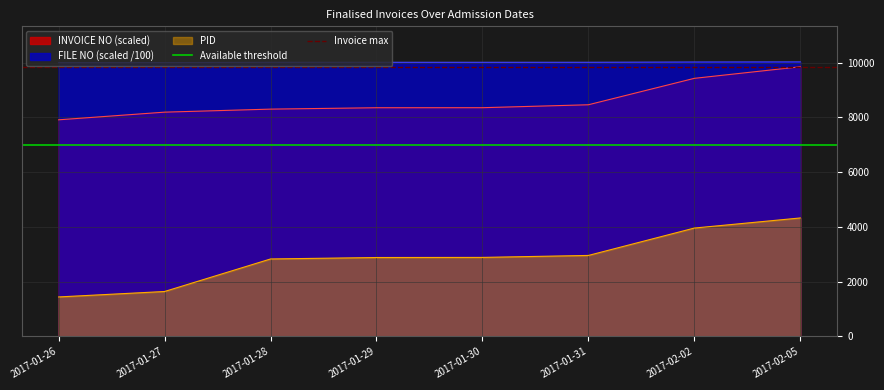

Is the value of INVOICE NO (scaled) at 2017-01-31 greater than the value of FILE NO (scaled /100) at 2017-02-05?

No